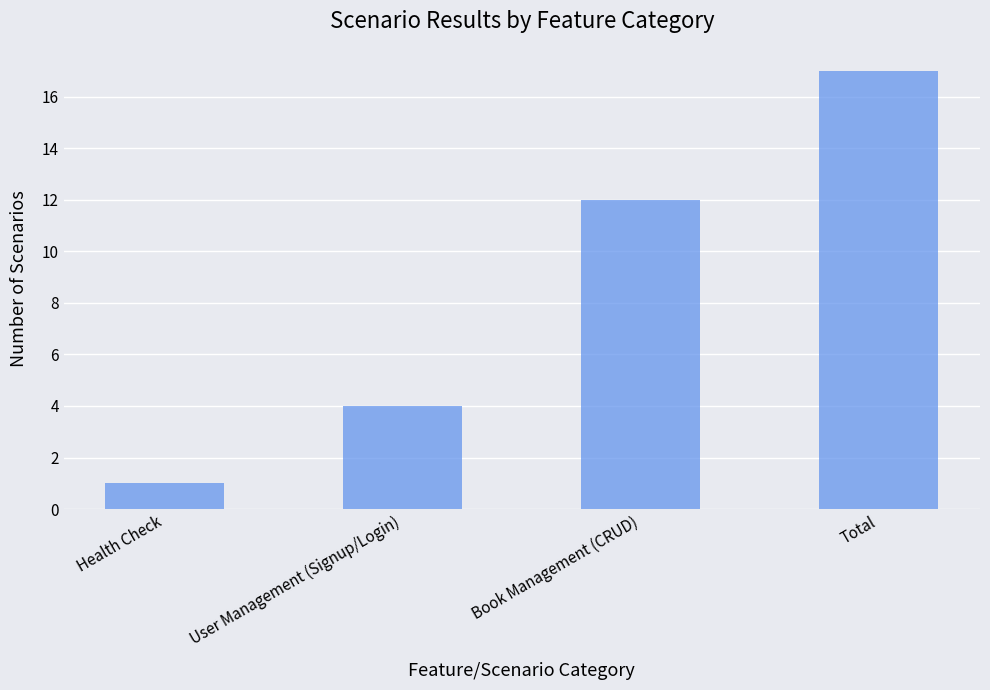

Between Book Management (CRUD) and Total, which is larger?

Total